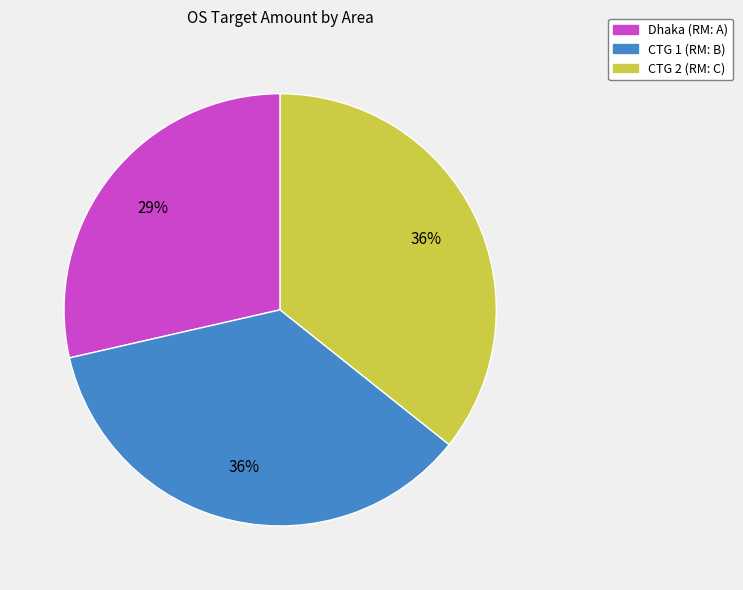

Which category has the smallest portion of the pie?

Dhaka (RM: A)